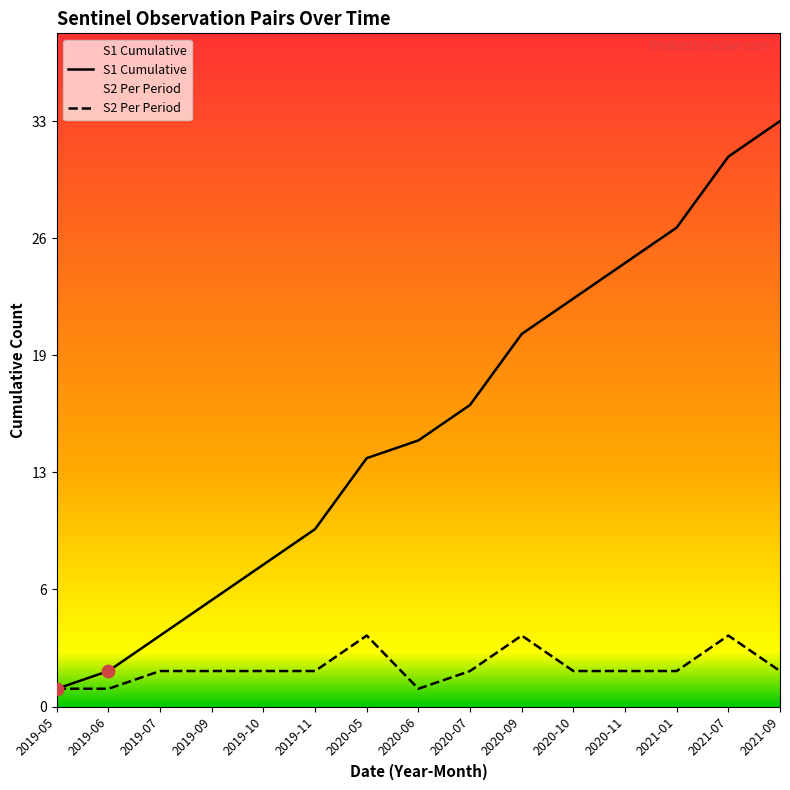

What are all the series names shown in the legend?

S1 Cumulative, S2 Per Period